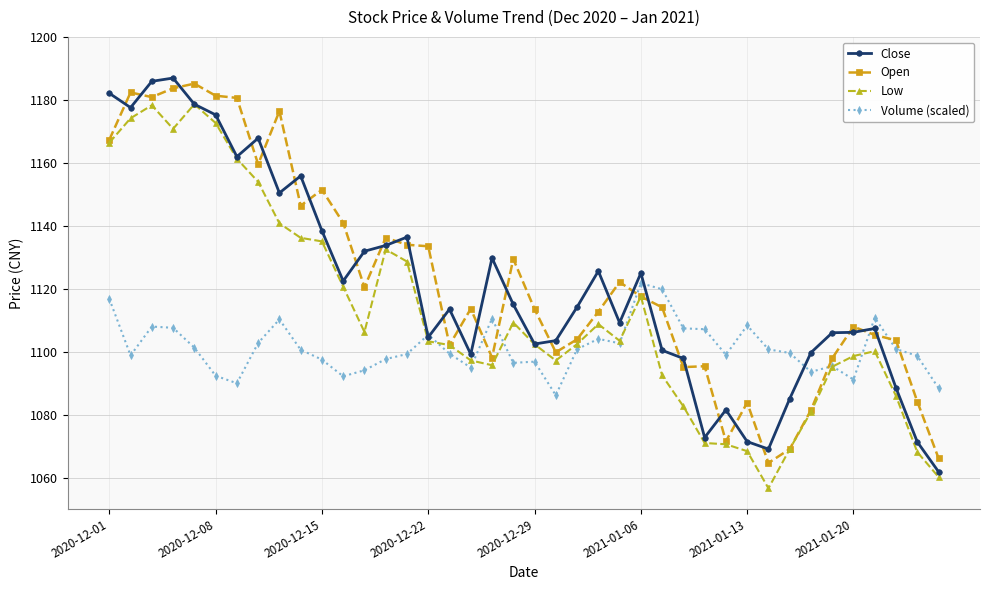

What is the value of the Low point at the 28th from the left?

1082.8